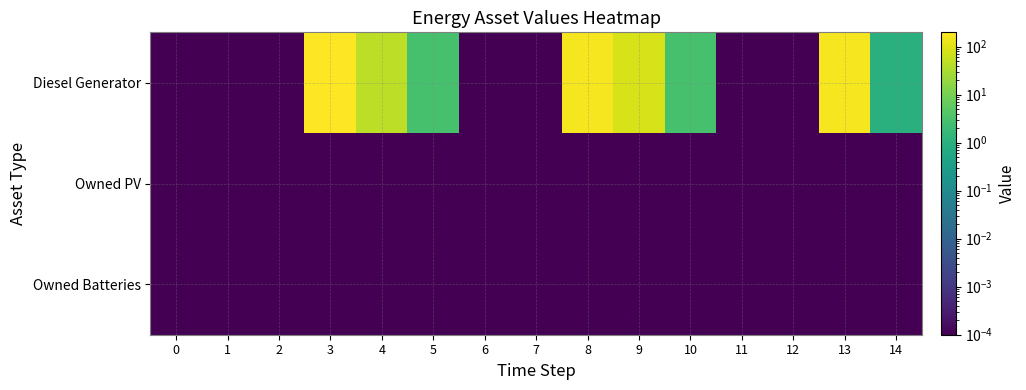

Reading left to right, extract all data points from this chart.

Diesel Generator: 0=0.0	1=0.0	2=0.0	3=199.0	4=48.0	5=3.0	6=0.0	7=0.0	8=166.0	9=82.0	10=3.0	11=0.0	12=0.0	13=162.0	14=1.0
Owned PV: 0=0.0	1=0.0	2=0.0	3=0.0	4=0.0	5=0.0	6=0.0	7=0.0	8=0.0	9=0.0	10=0.0	11=0.0	12=0.0	13=0.0	14=0.0
Owned Batteries: 0=0.0	1=0.0	2=0.0	3=0.0	4=0.0	5=0.0	6=0.0	7=0.0	8=0.0	9=0.0	10=0.0	11=0.0	12=0.0	13=0.0	14=0.0